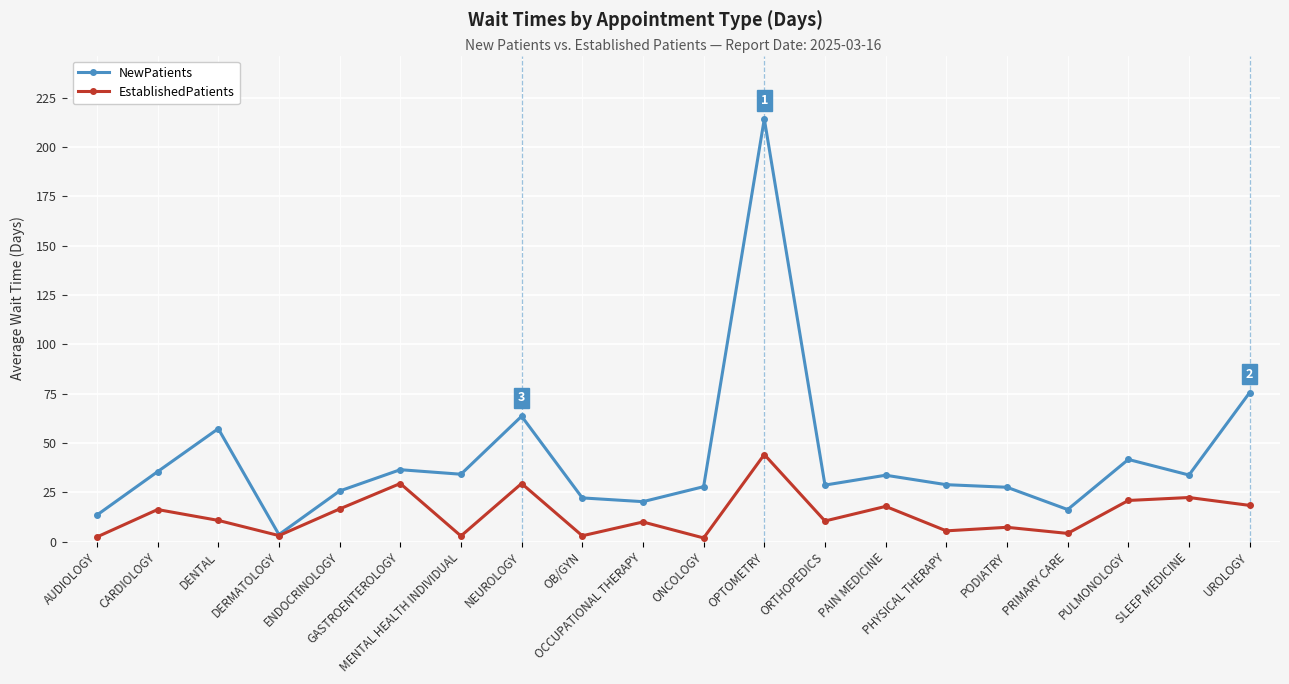

Which series changed the most between DERMATOLOGY and GASTROENTEROLOGY?

NewPatients